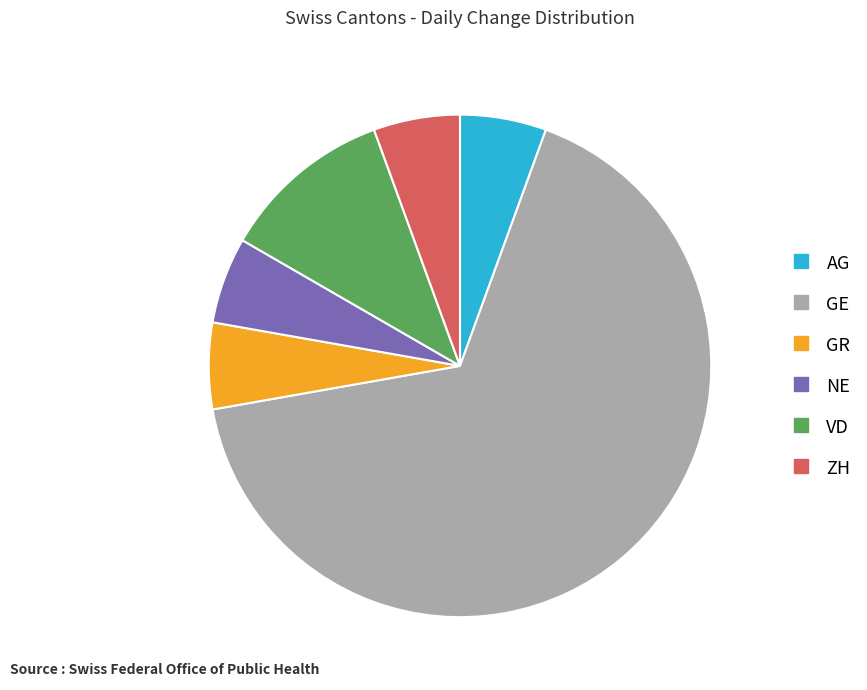

Is the sum of GE and GR greater than half?

Yes